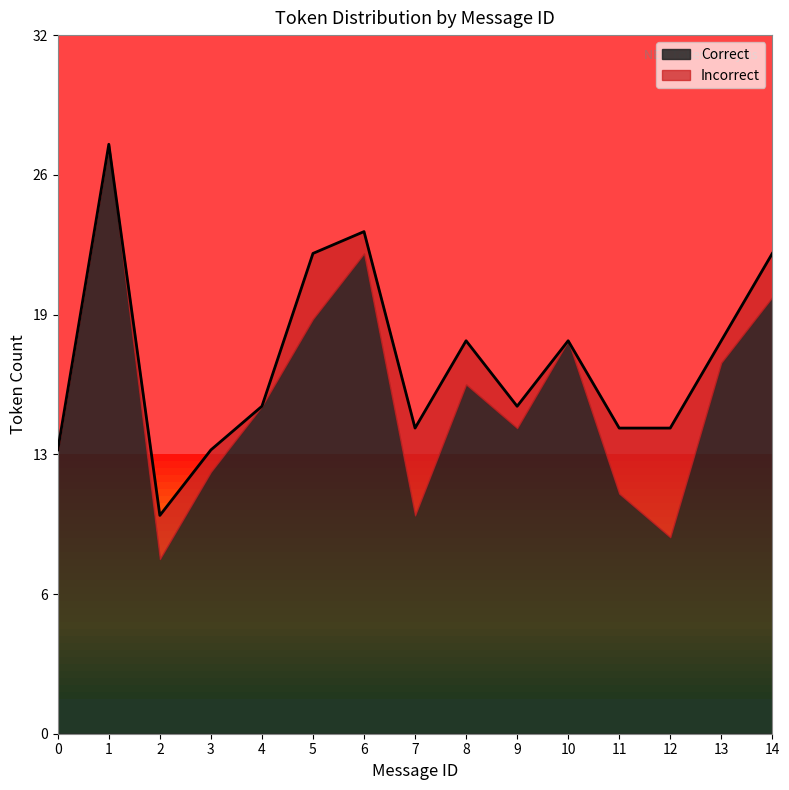

What value does the Correct series have at 9, to the nearest 10?

10